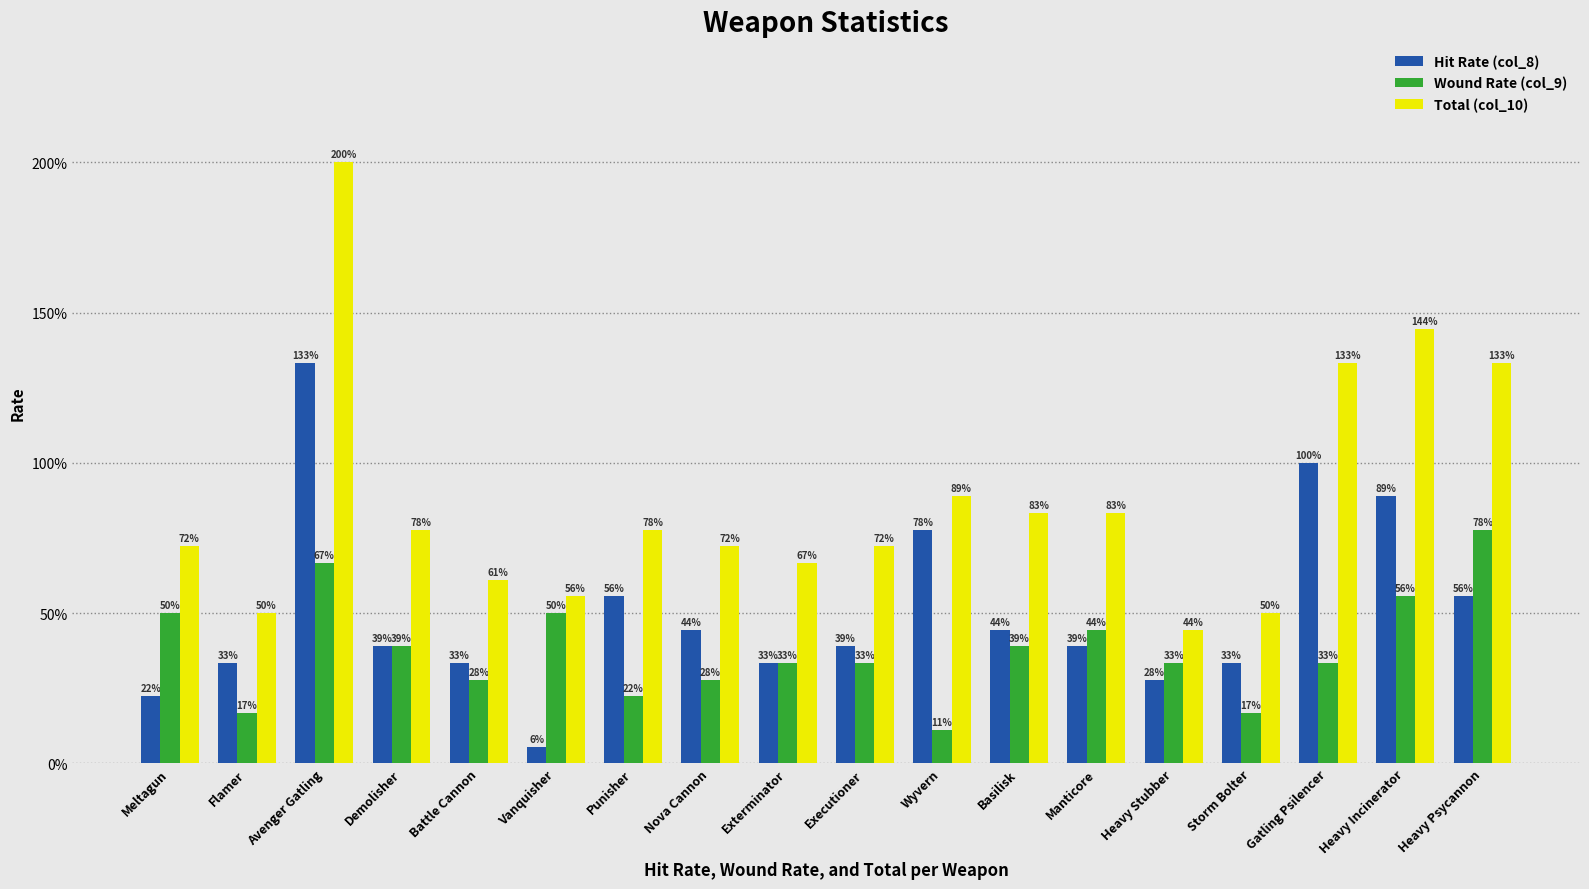

Does the chart contain any negative values?

No